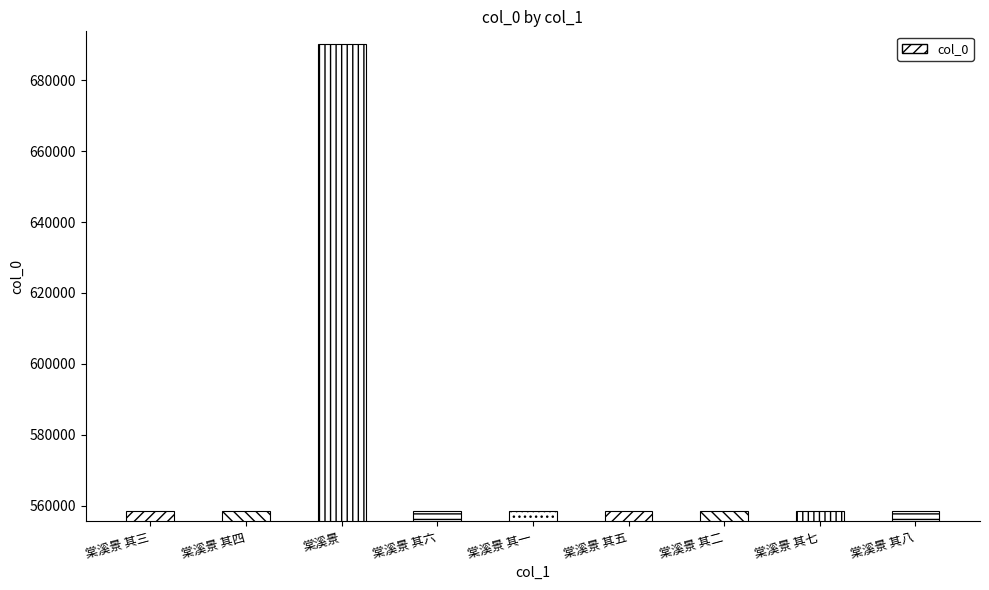

How many data points does each series have?

9